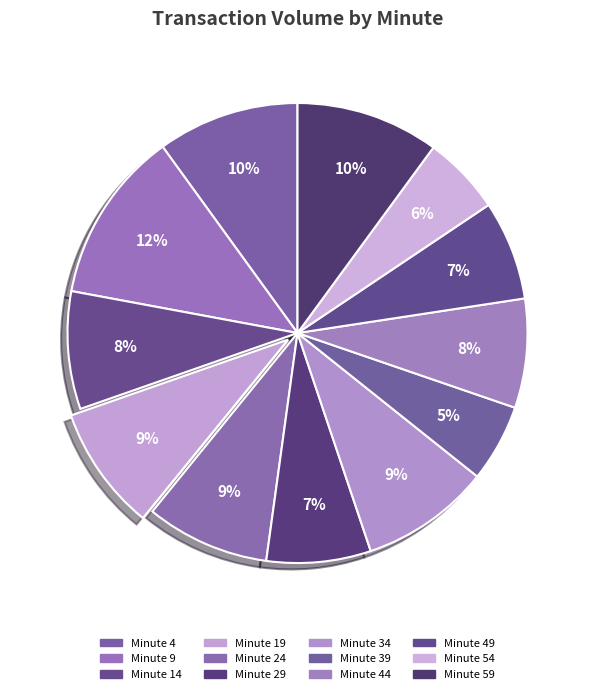

How many segments does this pie chart have?

12